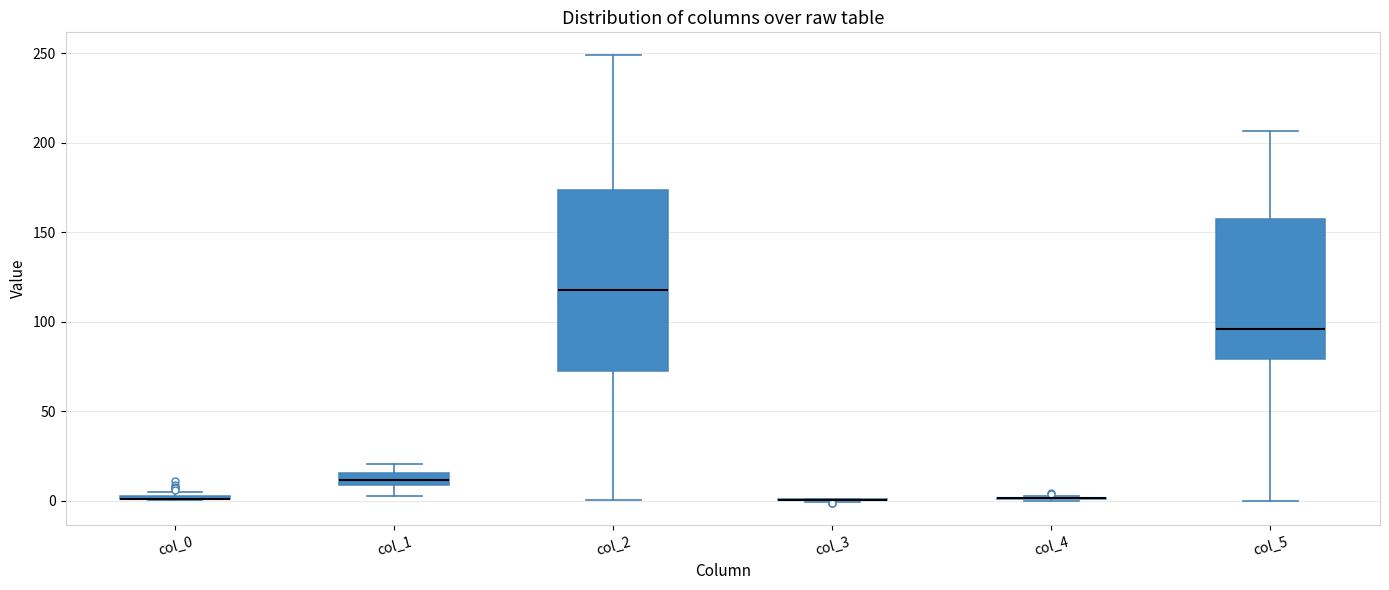

Comparing the boxes themselves (not the whiskers), which one is the tallest?

col_2